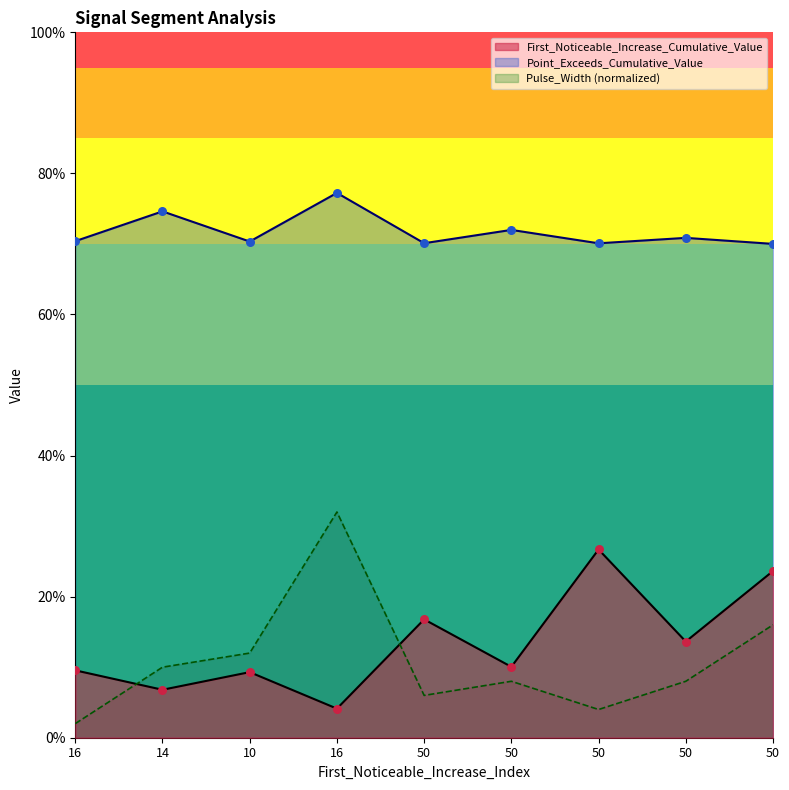

At how many categories does at least one series exceed 0?

9